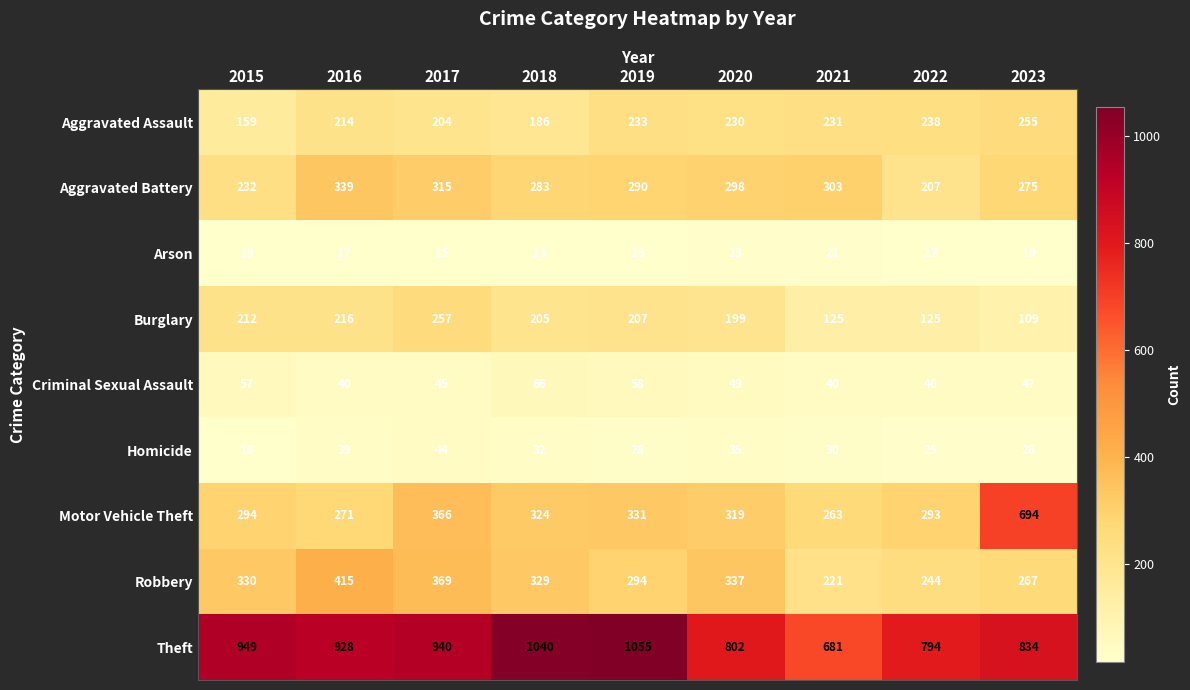

Rank the series by their maximum value, from lowest to highest.

Arson, Homicide, Criminal Sexual Assault, Aggravated Assault, Burglary, Aggravated Battery, Robbery, Motor Vehicle Theft, Theft